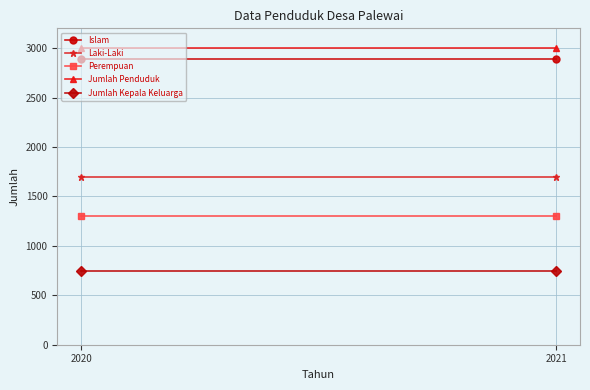

What is the minimum value for Laki-Laki?

1700